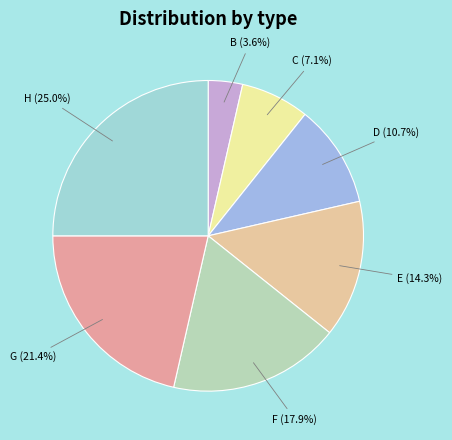

The B slice represents 10% of the pie. True or false?

False